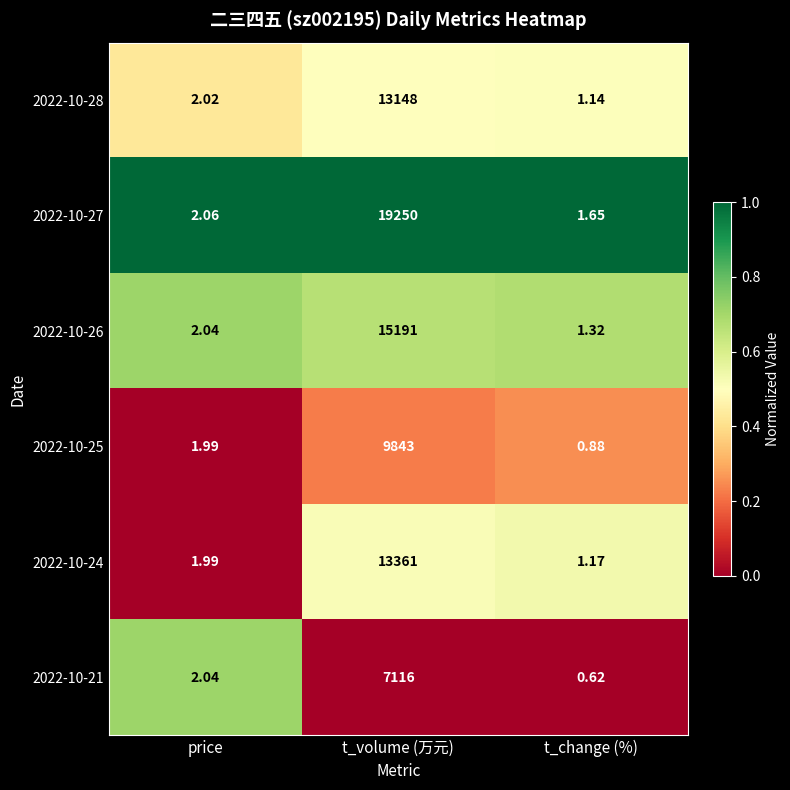

At how many categories does at least one series exceed 0?

3